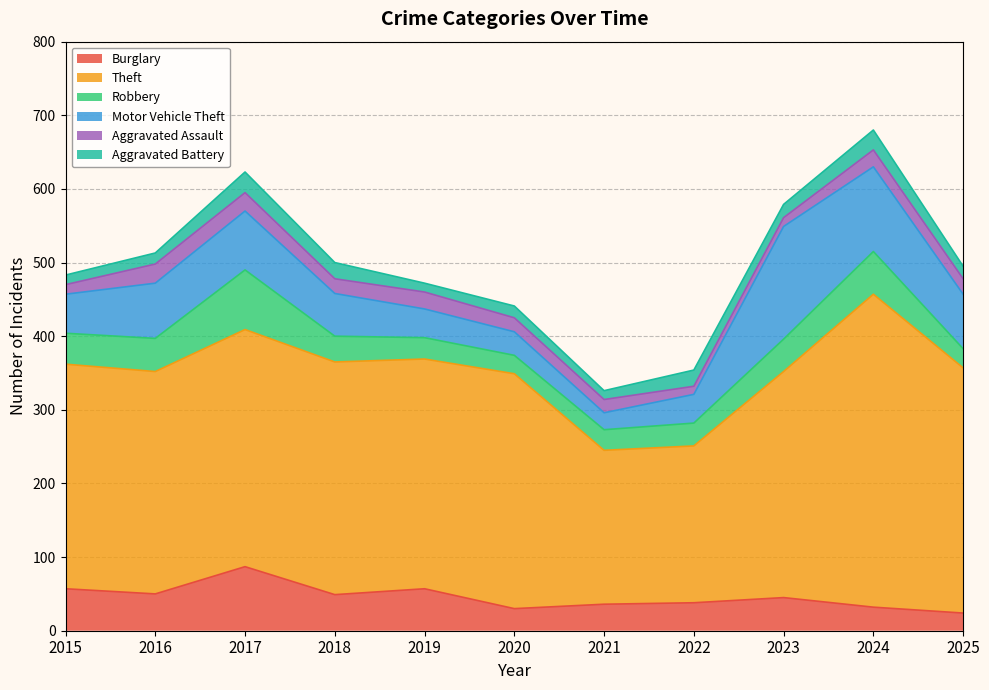

The Robbery series shows 28 at 2021. True or false?

True